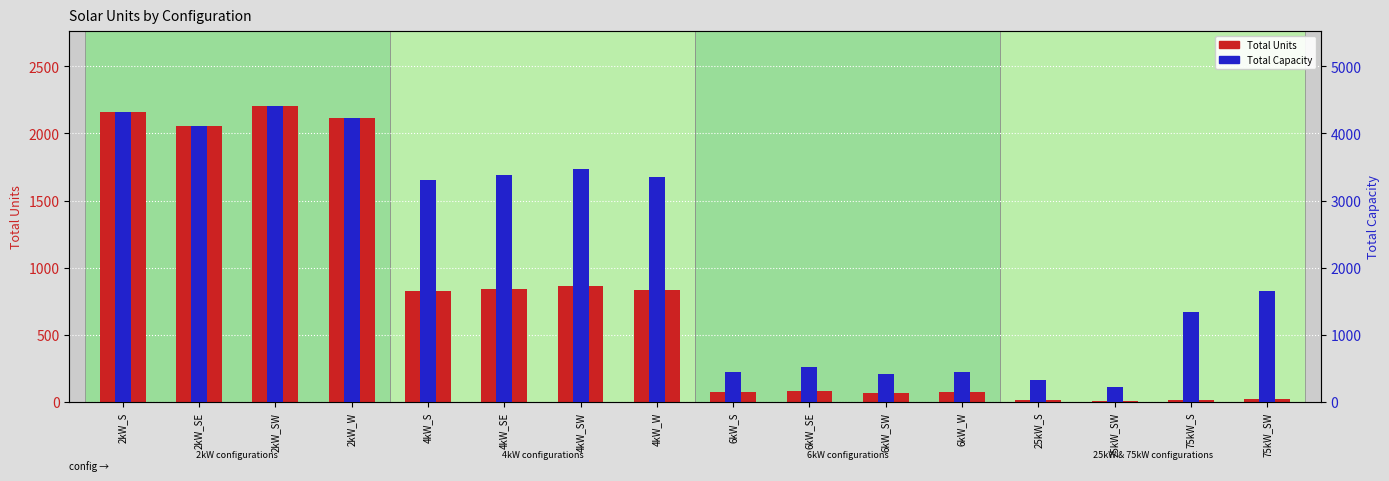

Rank the series at 25kW_S from lowest to highest value.

Total Units, Total Capacity